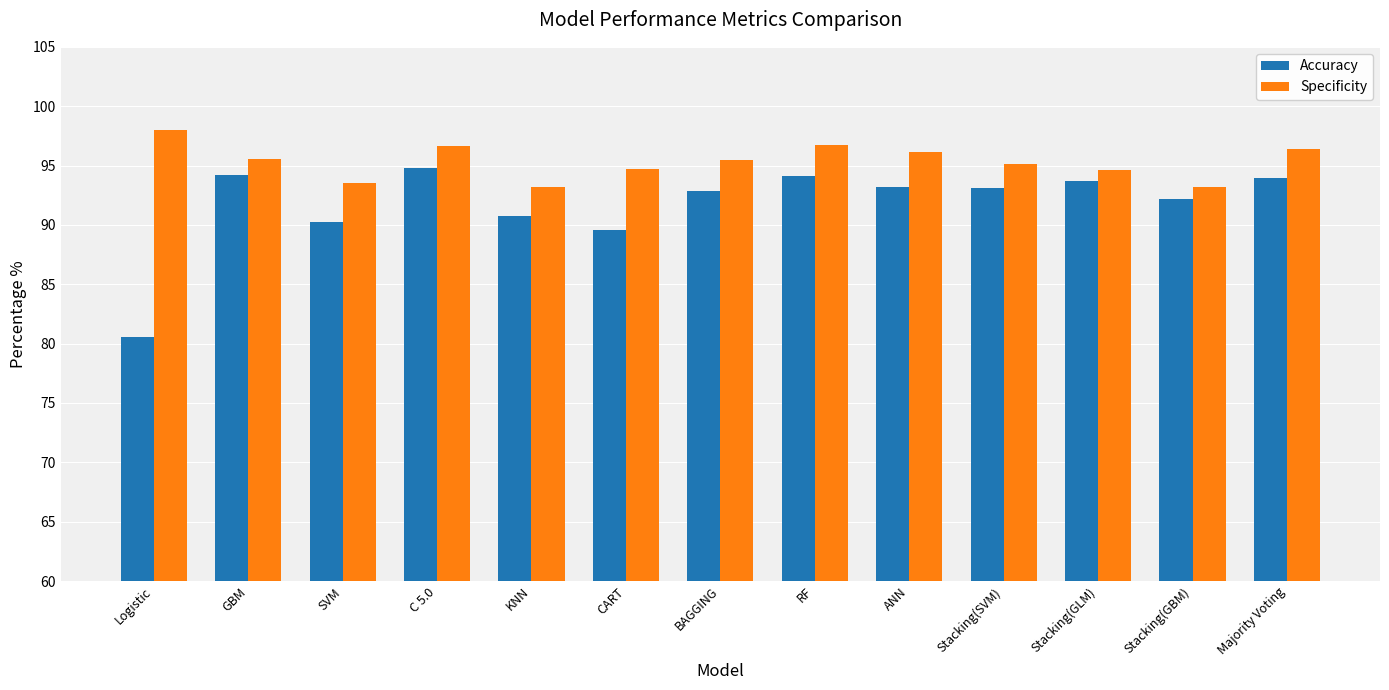

What is the difference between the maximum and minimum values in the Accuracy series?

14.2